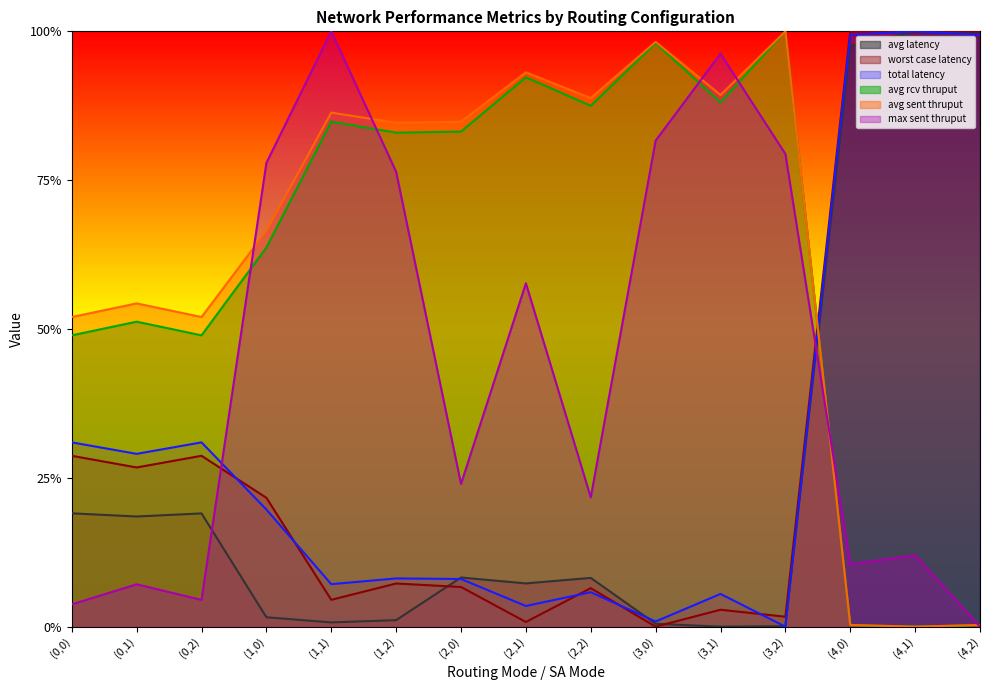

Does the chart display data point markers on the line(s)?

No